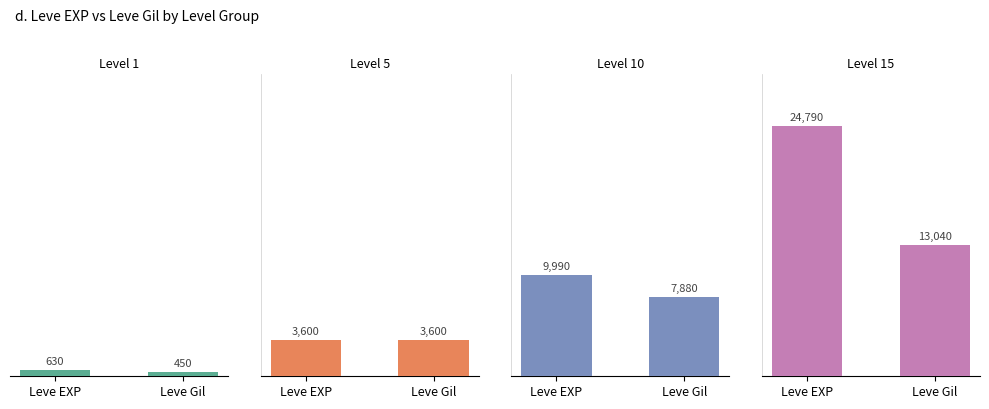

How many Level 10 values are between 7880 and 9990?

2